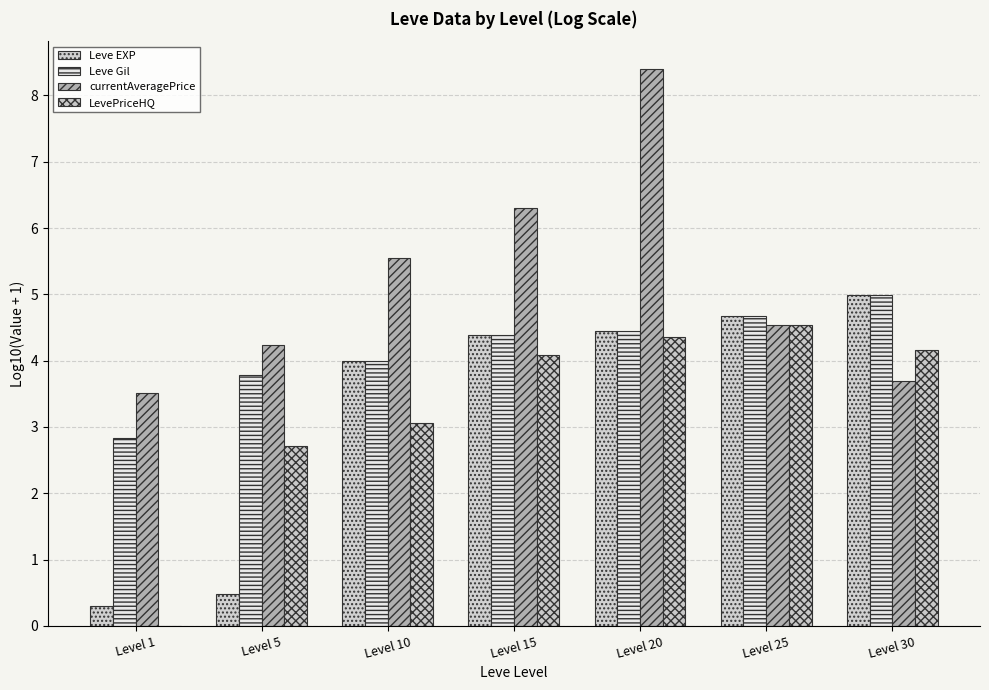

What value does the Leve EXP series have at Level 1?

0.3